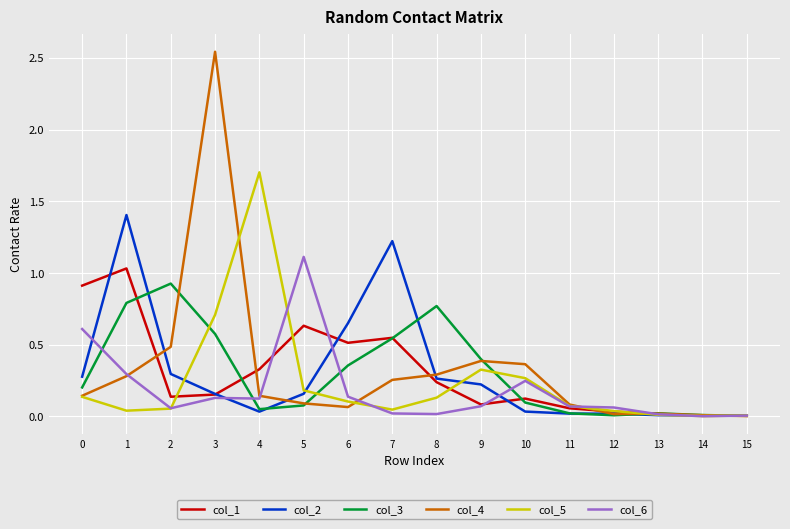

List the series in order of their peak value, lowest first.

col_3, col_1, col_6, col_2, col_5, col_4